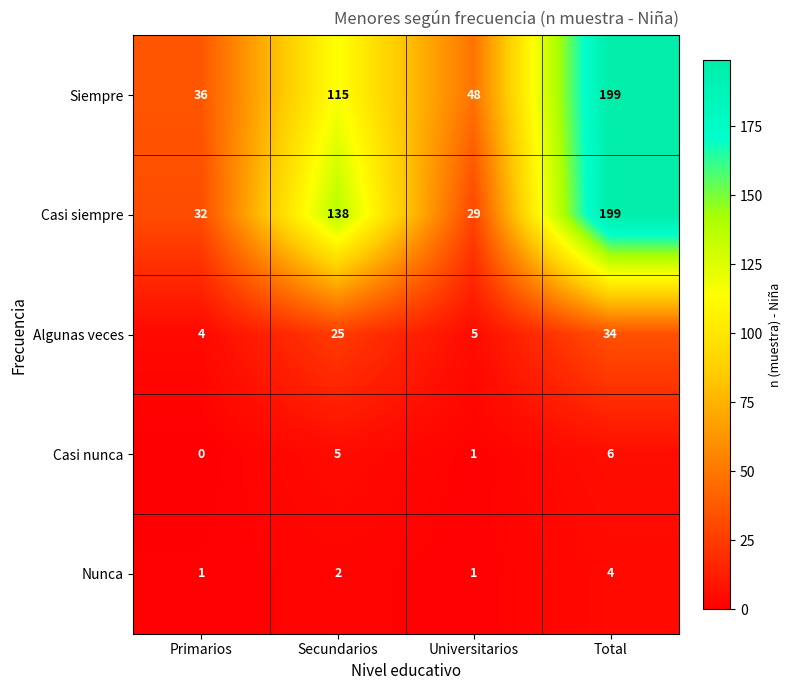

What is the approximate value of Casi siempre at Secundarios, to the nearest 10?

140